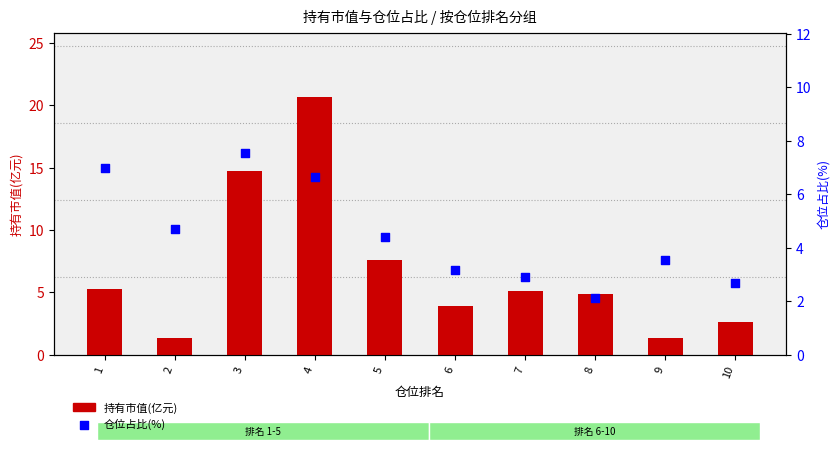

What are all the series names shown in the legend?

持有市值(亿元), 仓位占比(%)